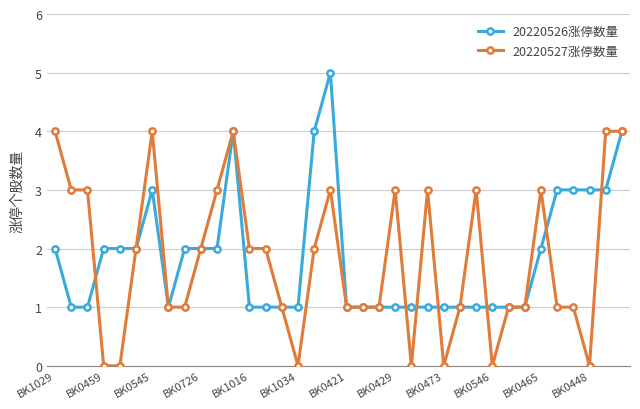

What is the maximum value for 20220526涨停数量?

5